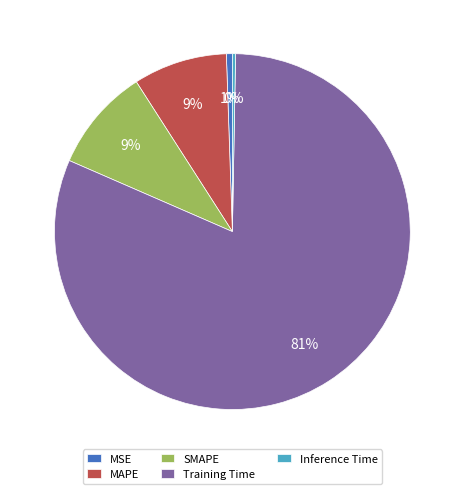

Does Inference Time represent more than half of the total?

No